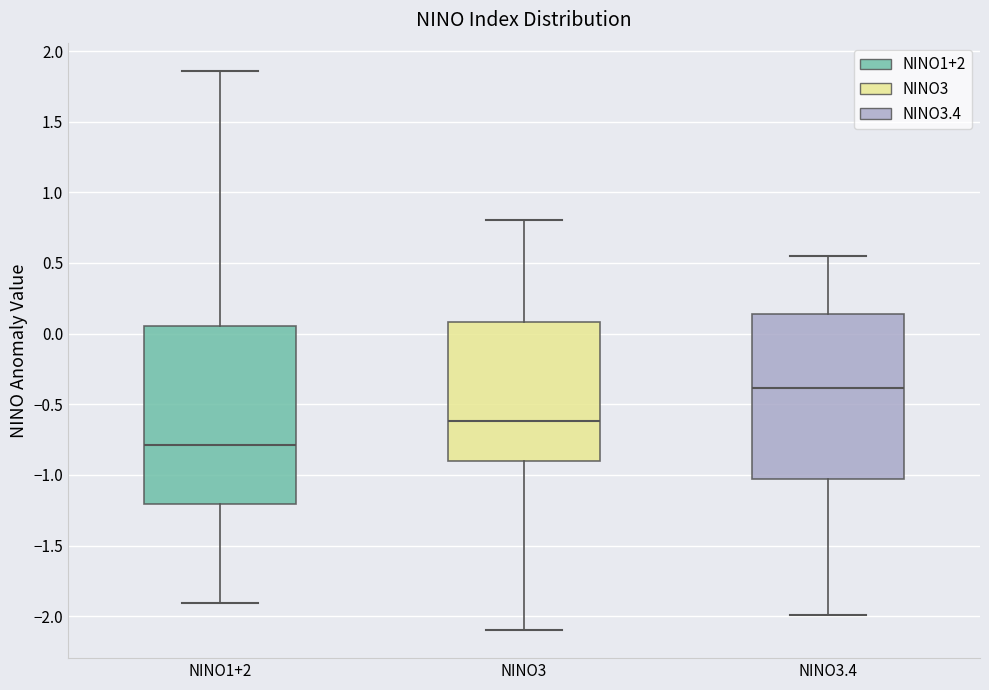

Which box is the tallest, from its lower edge to its upper edge?

NINO1+2